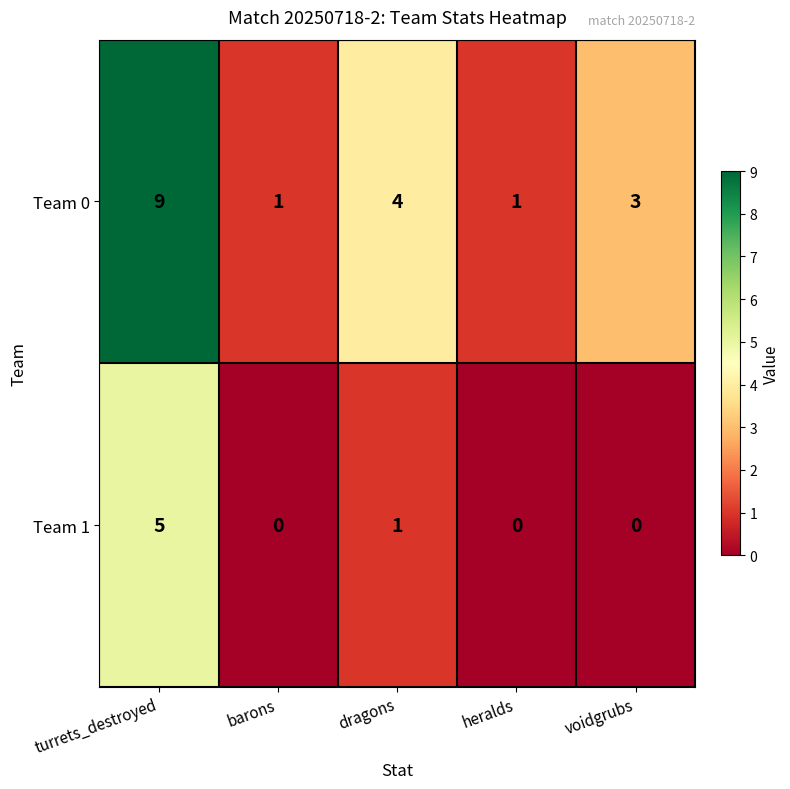

Which category has the highest value across all series?

turrets_destroyed